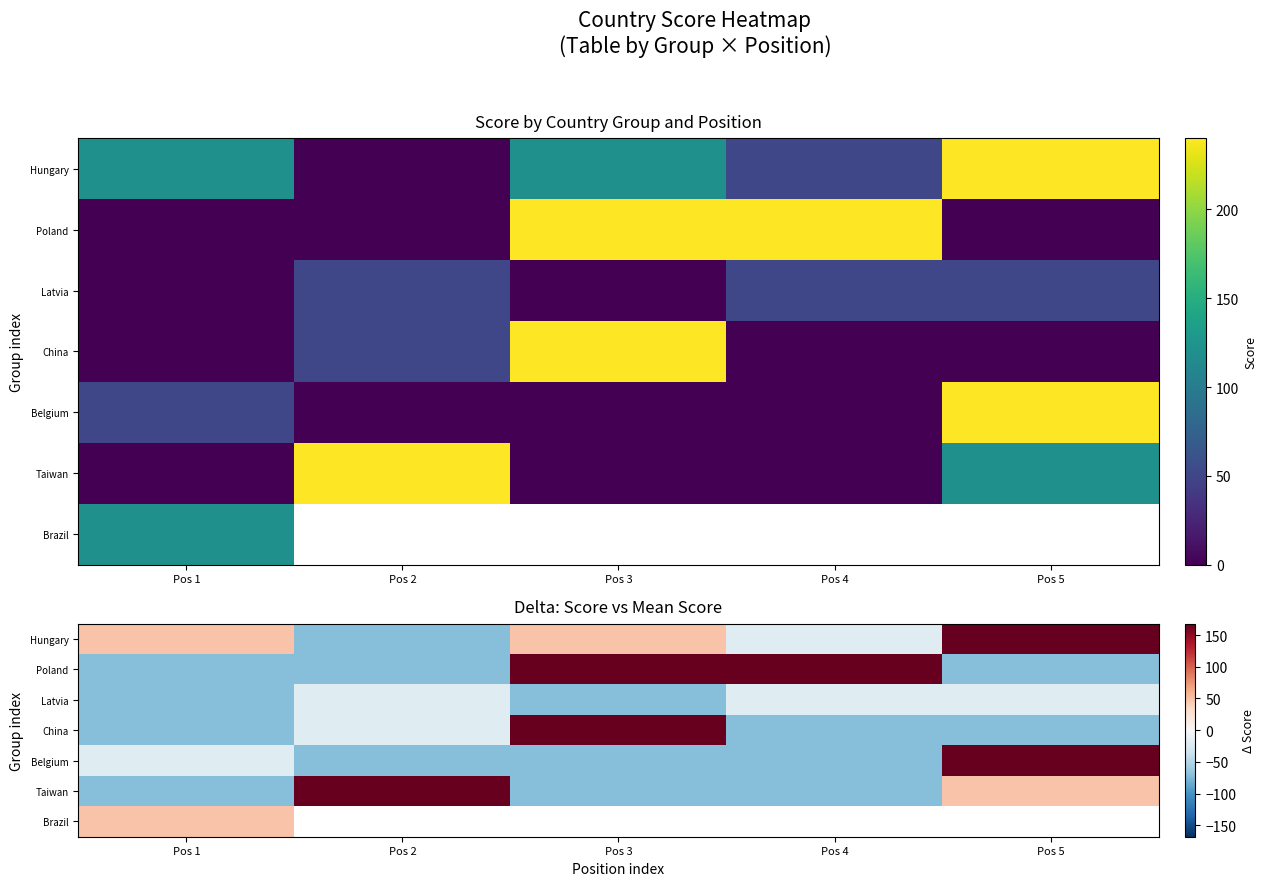

What is the approximate value of Belgium at Pos 3?

-71.8